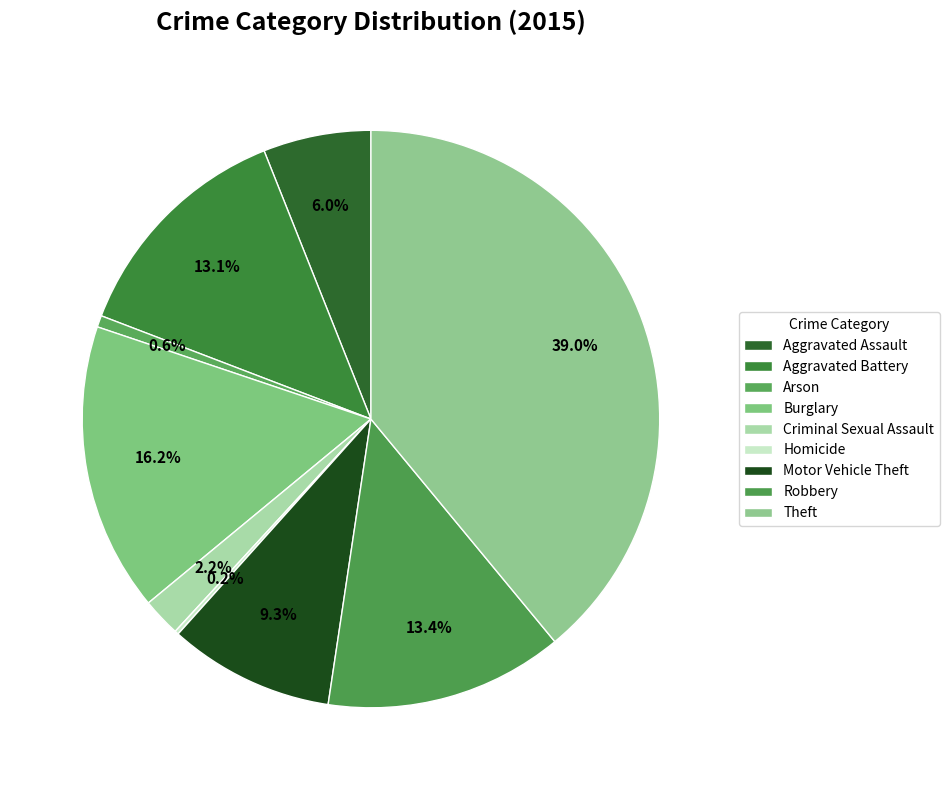

Combined, do Aggravated Assault and Criminal Sexual Assault account for over 50%?

No